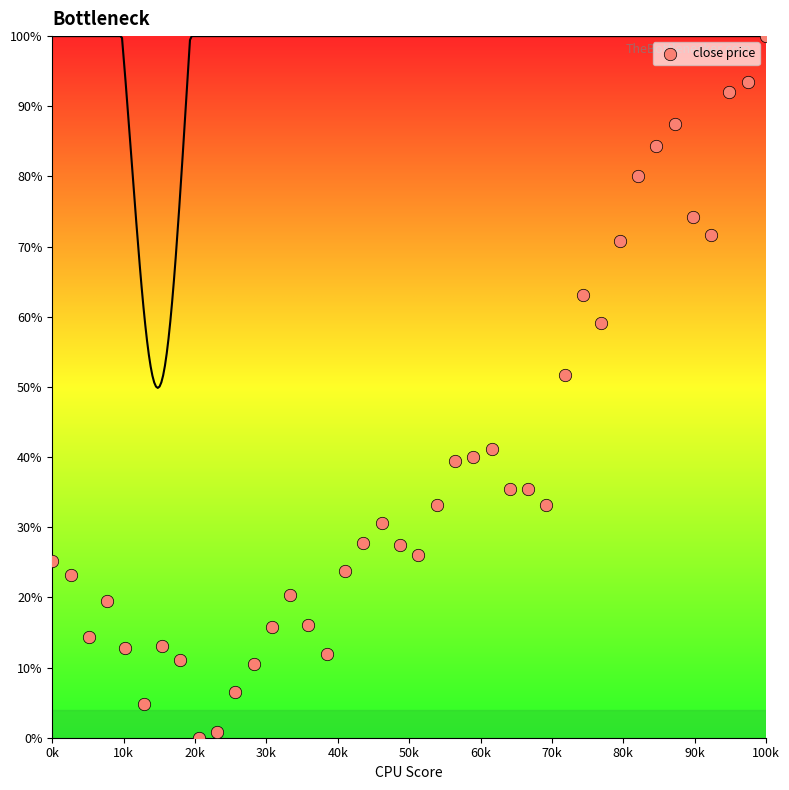

What is the range of Y values (max minus min)?

100.0